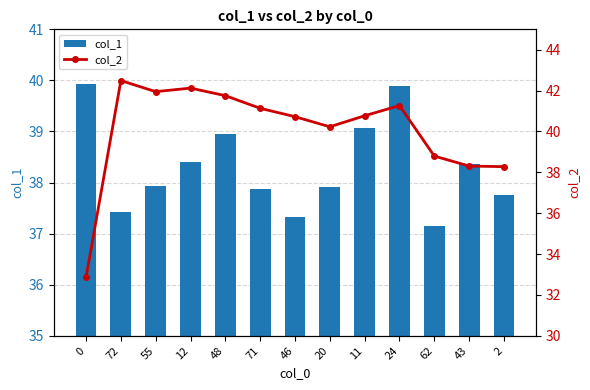

What is the value of the col_2 bar at the 8th from the left?

40.2